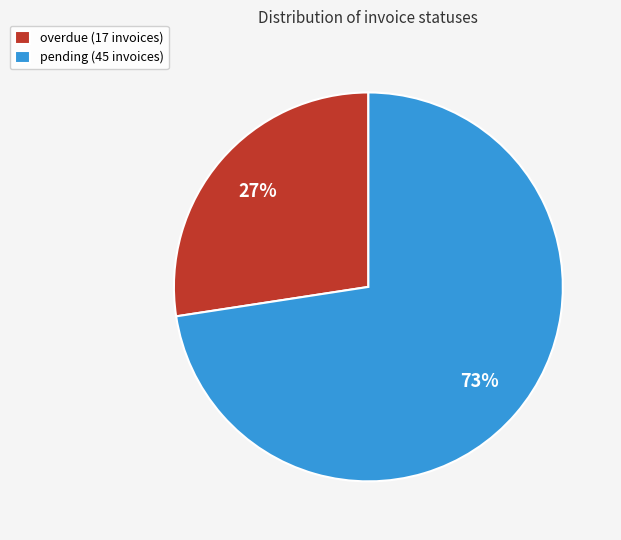

What percentage is the overdue slice, to the nearest percent?

27%